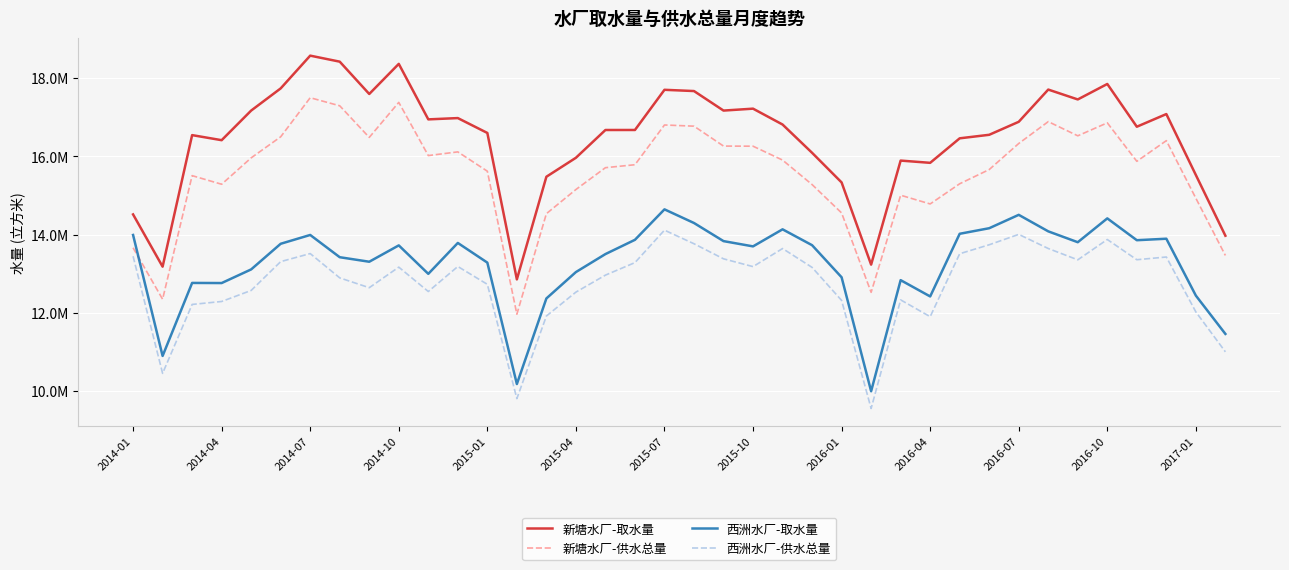

What is the smallest value displayed?

9552966